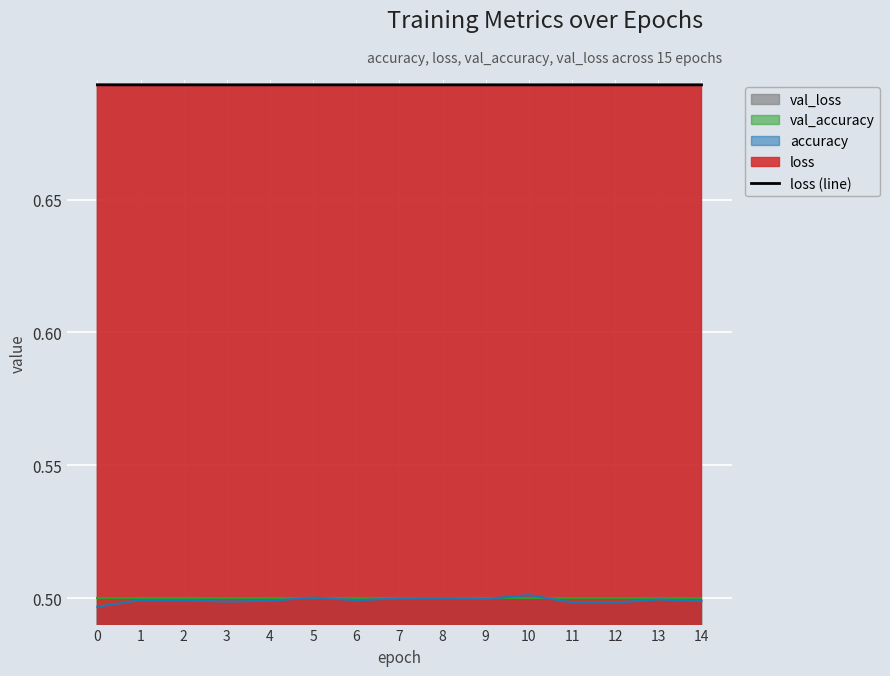

Reading right to left, what are all the values shown in this chart?

14=0.7	13=0.7	12=0.7	11=0.7	10=0.7	9=0.7	8=0.7	7=0.7	6=0.7	5=0.7	4=0.7	3=0.7	2=0.7	1=0.7	0=0.7